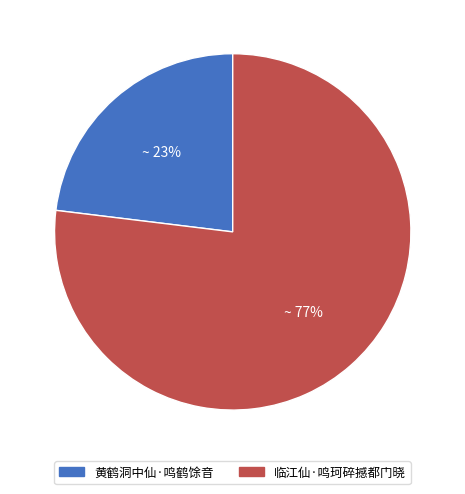

Count the number of slices in the pie.

2